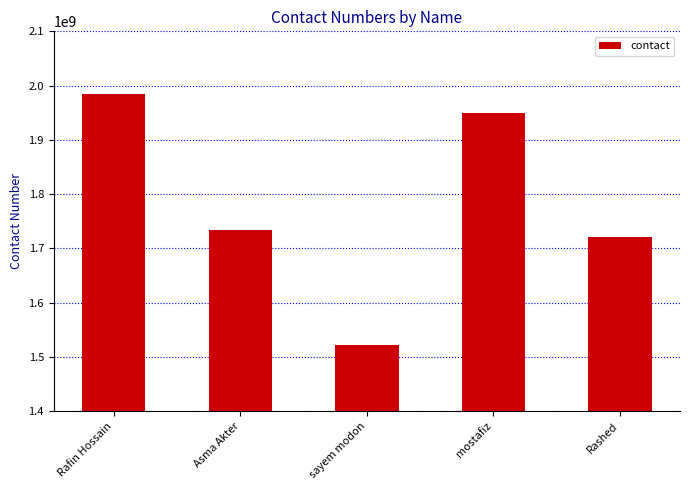

Reading right to left, transcribe all the data shown in this chart.

1720051101	1950165017	1521574741	1733515006	1984419614